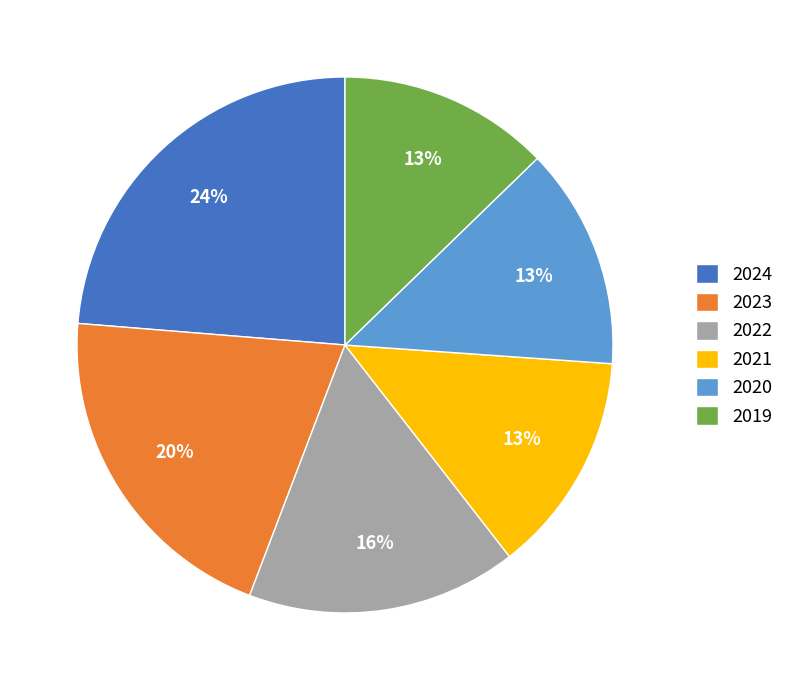

To the nearest percent, what portion does 2024 represent?

24%